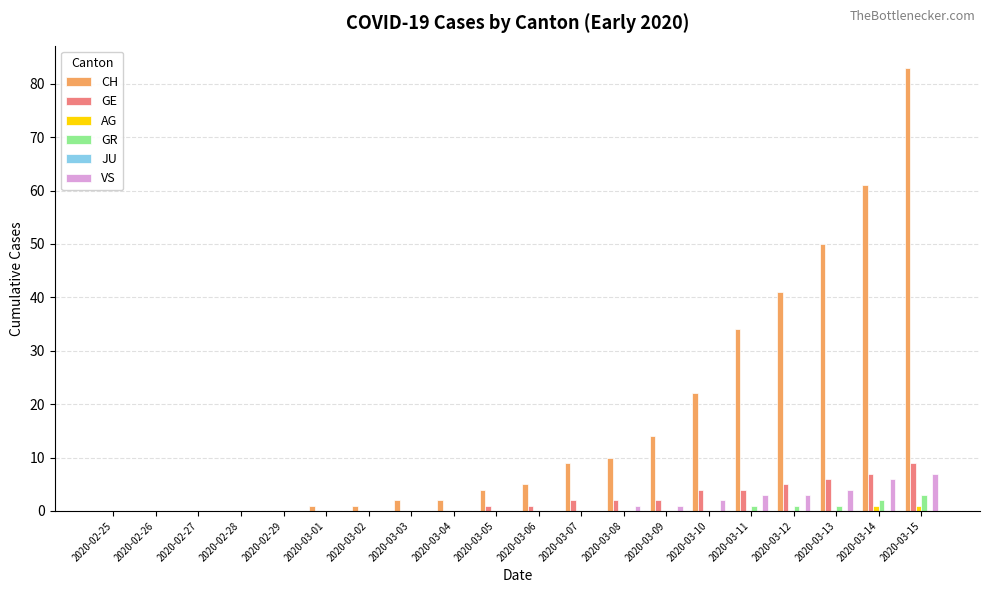

Are the bars grouped side by side (vs. stacked)?

Yes